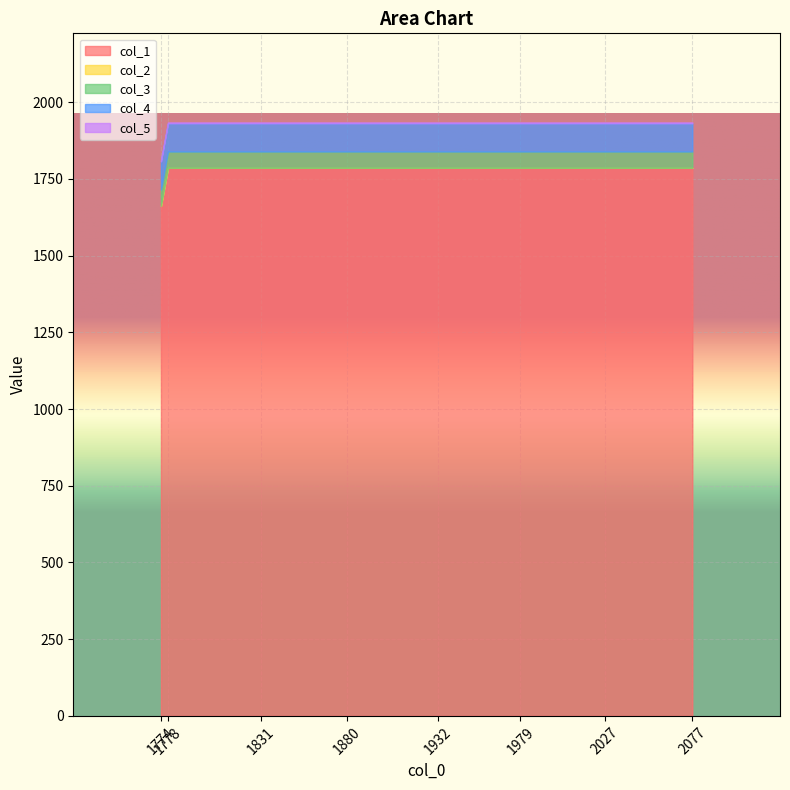

True or false: col_5 and col_1 cross at least once.

False